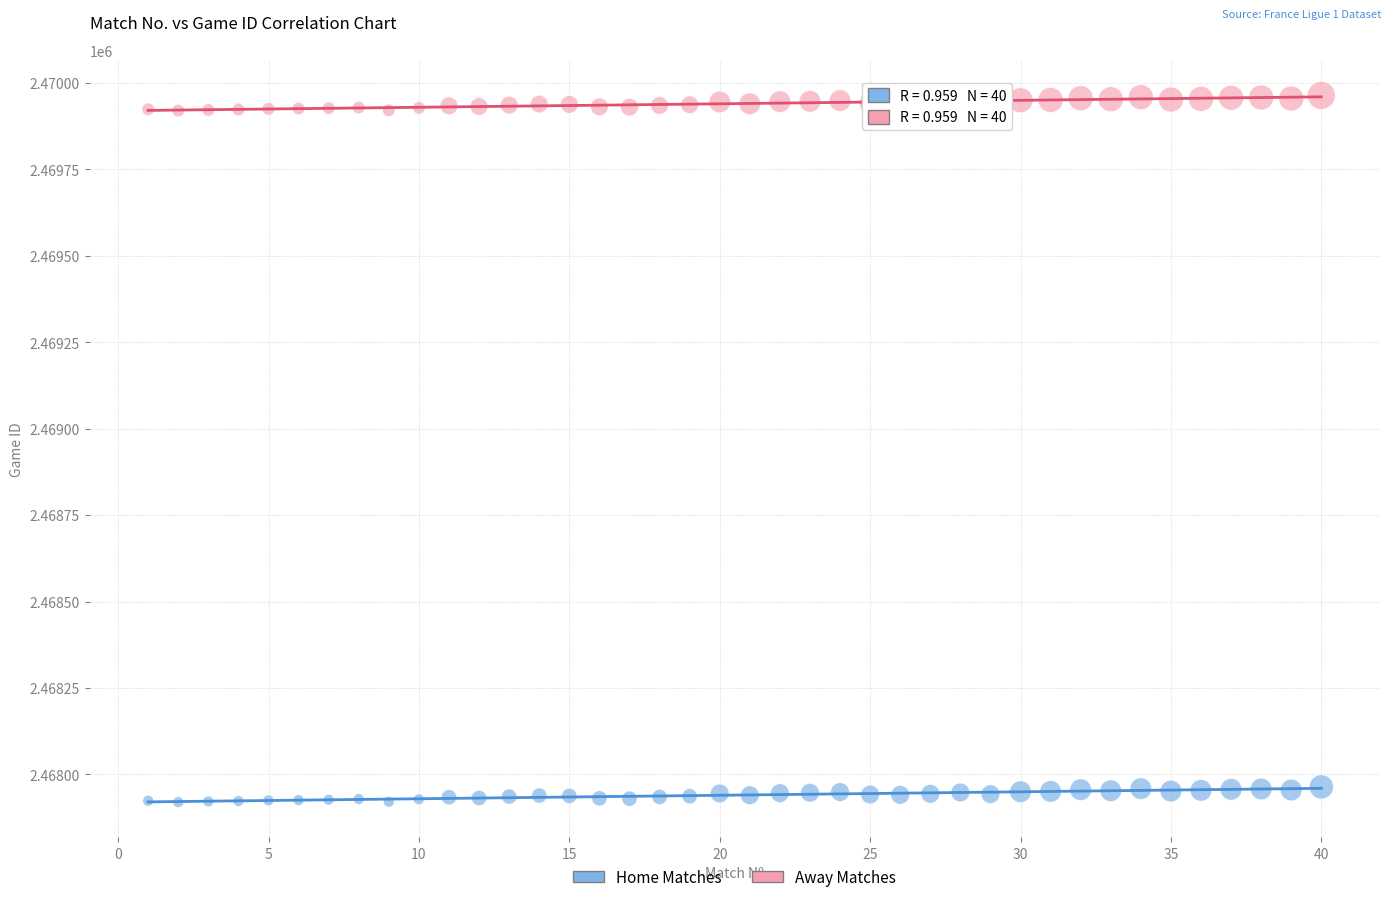

Across all data points, what is the range of X values (max minus min)?

39